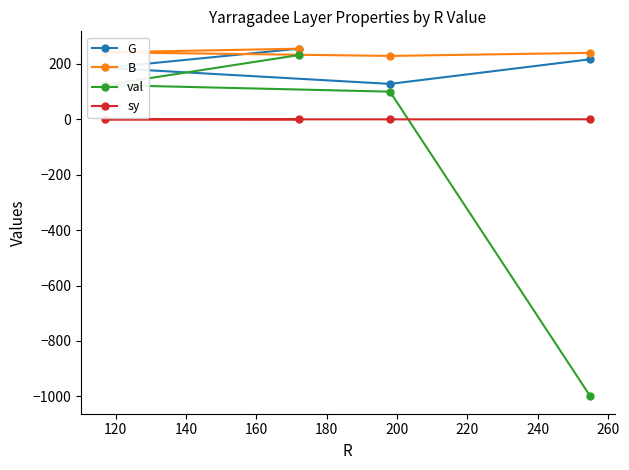

Which series has the widest spread of values?

val